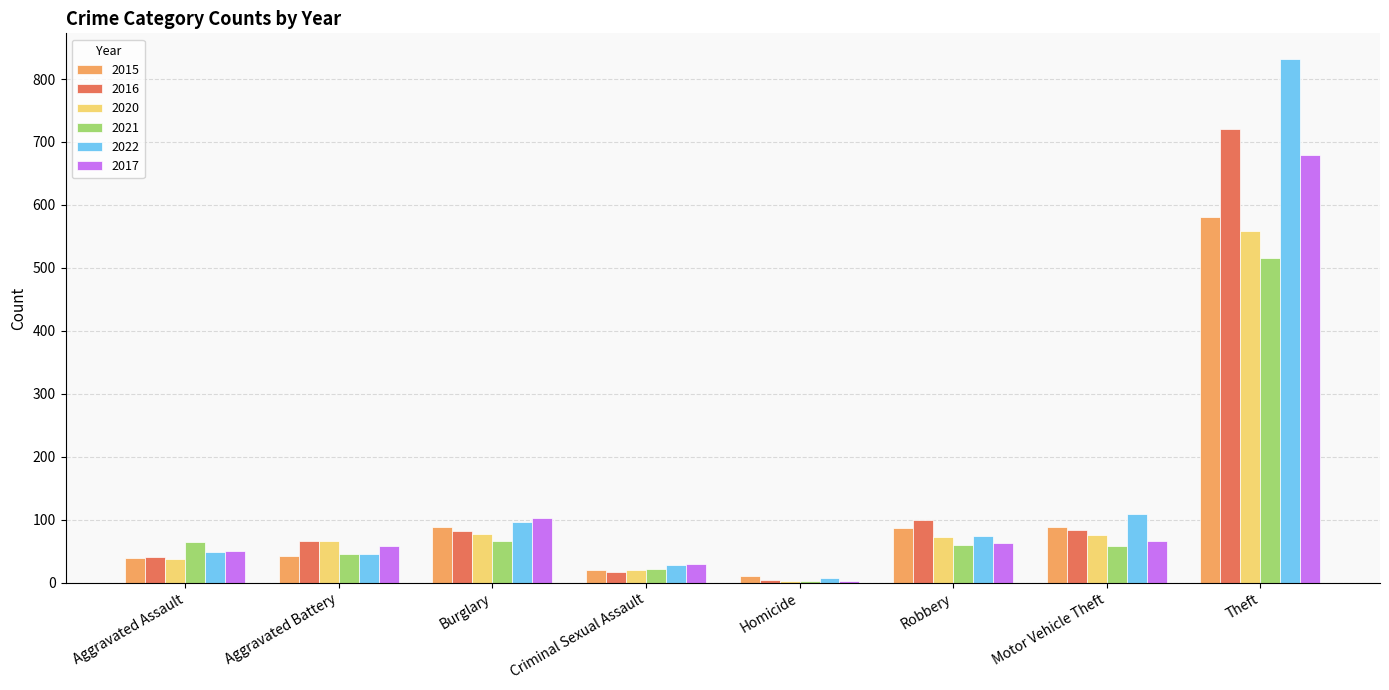

At which category is the sum across all series the highest?

Theft